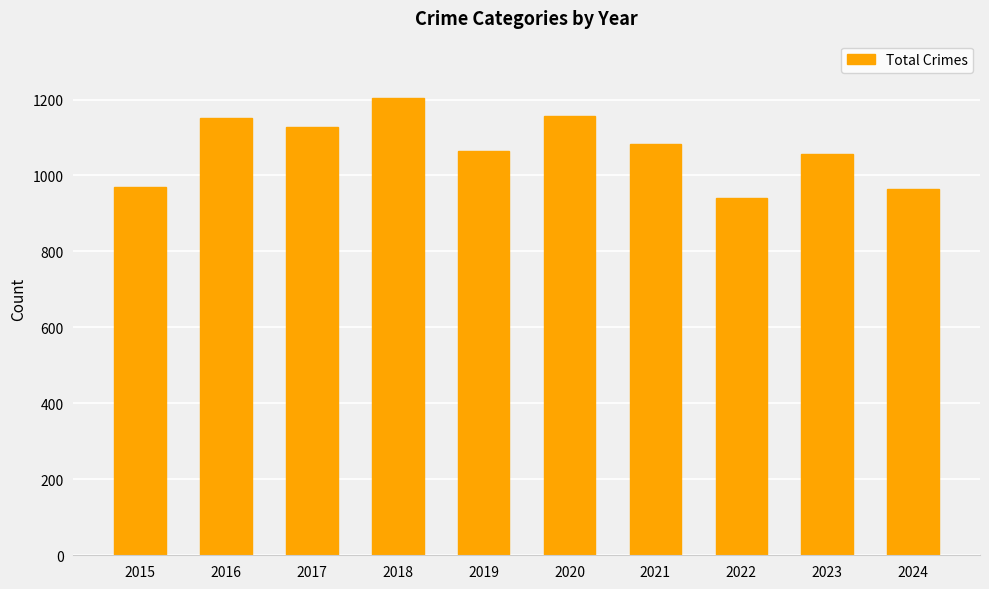

How many distinct data groups are displayed?

1